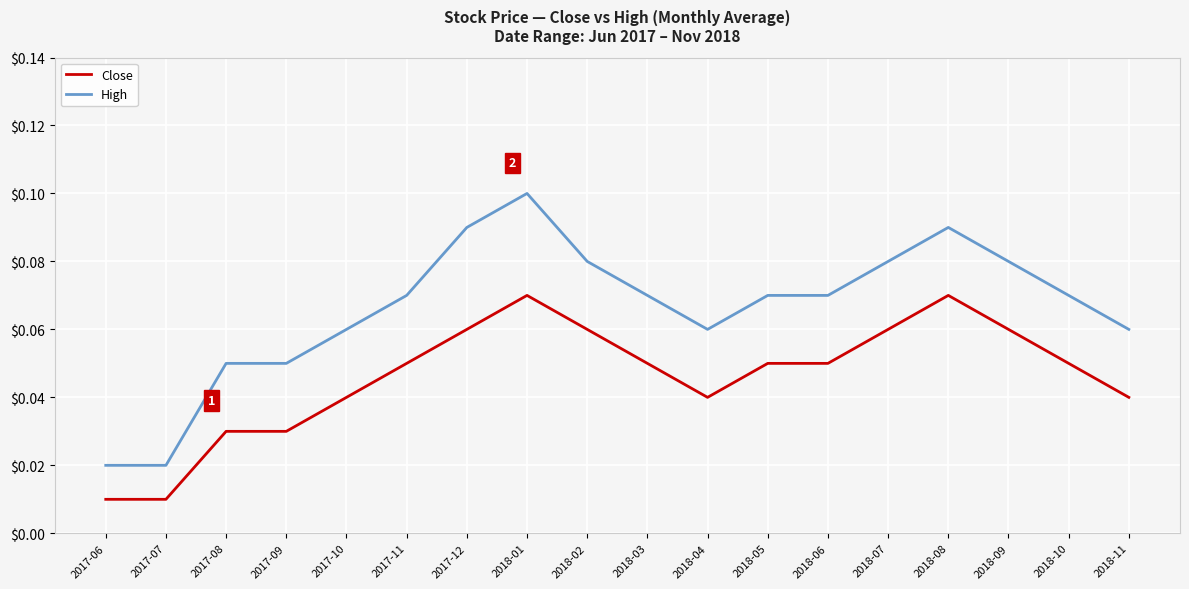

What position from the left is 2018-09?

16